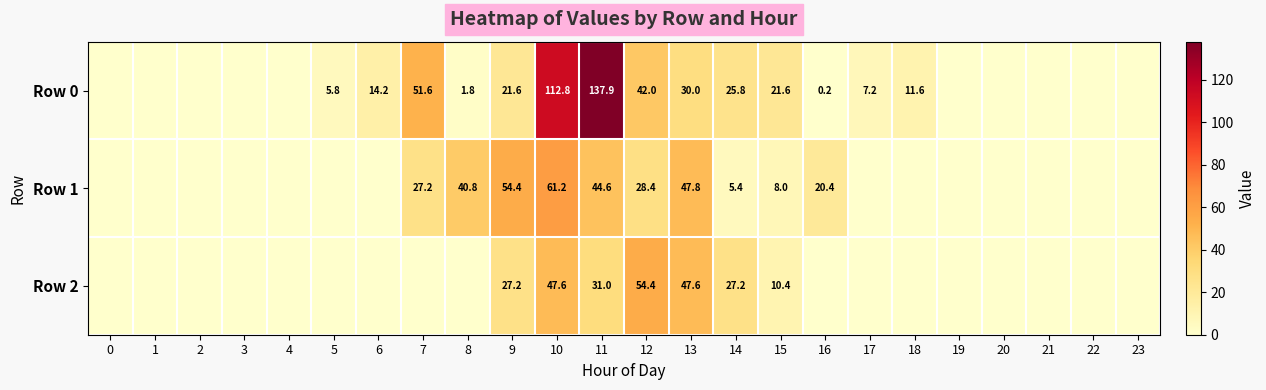

At which category is the sum across all series the highest?

10